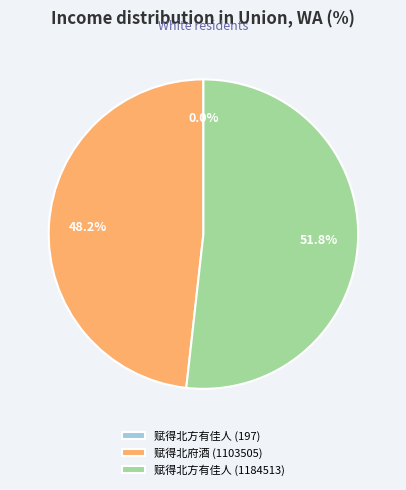

To the nearest percent, what percentage of the pie is 赋得北方有佳人 (1184513)?

52%